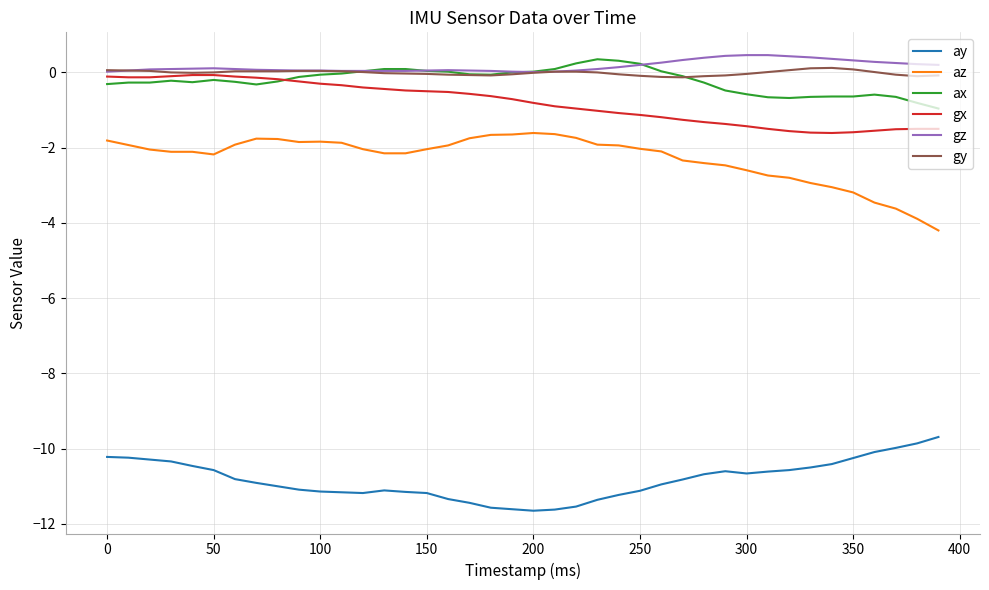

What is the highest value of the ay series?

-9.7